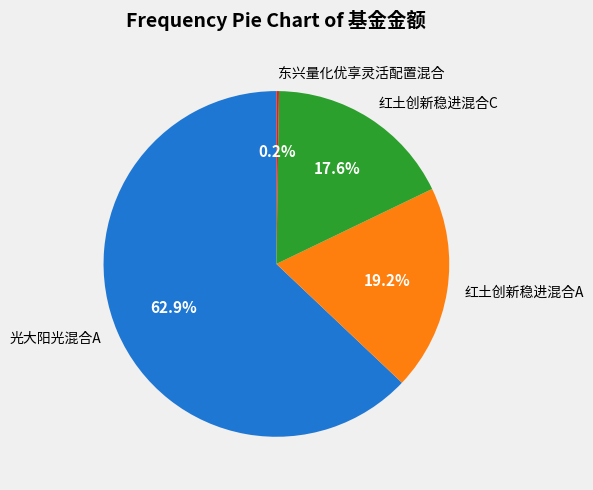

The 红土创新稳进混合C slice represents 10% of the pie. True or false?

False